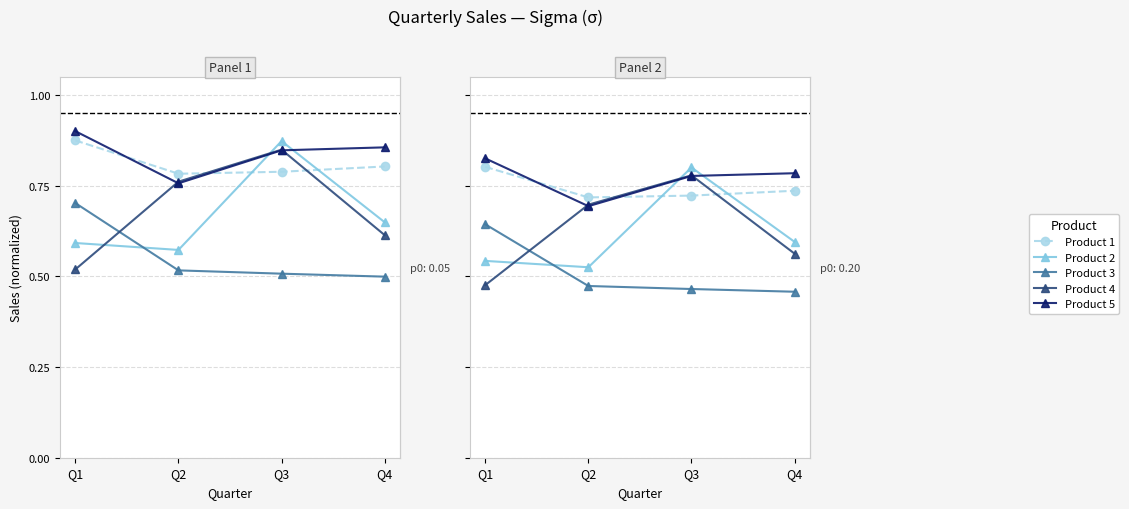

At which label does Product 5 reach its minimum?

Q2